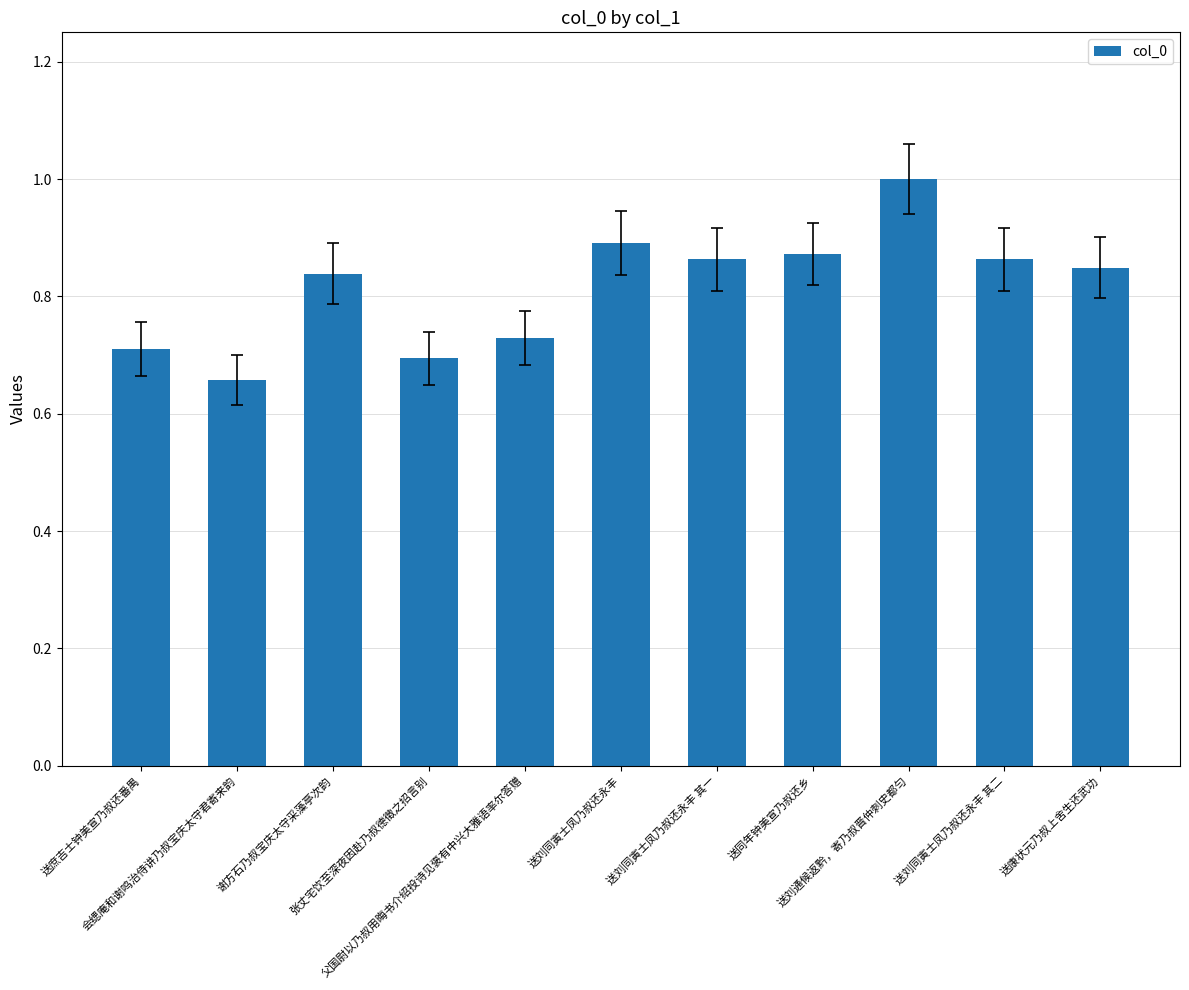

Is it true that the value at 送刘同寅士凤乃叔还永丰 is 0.9?

True